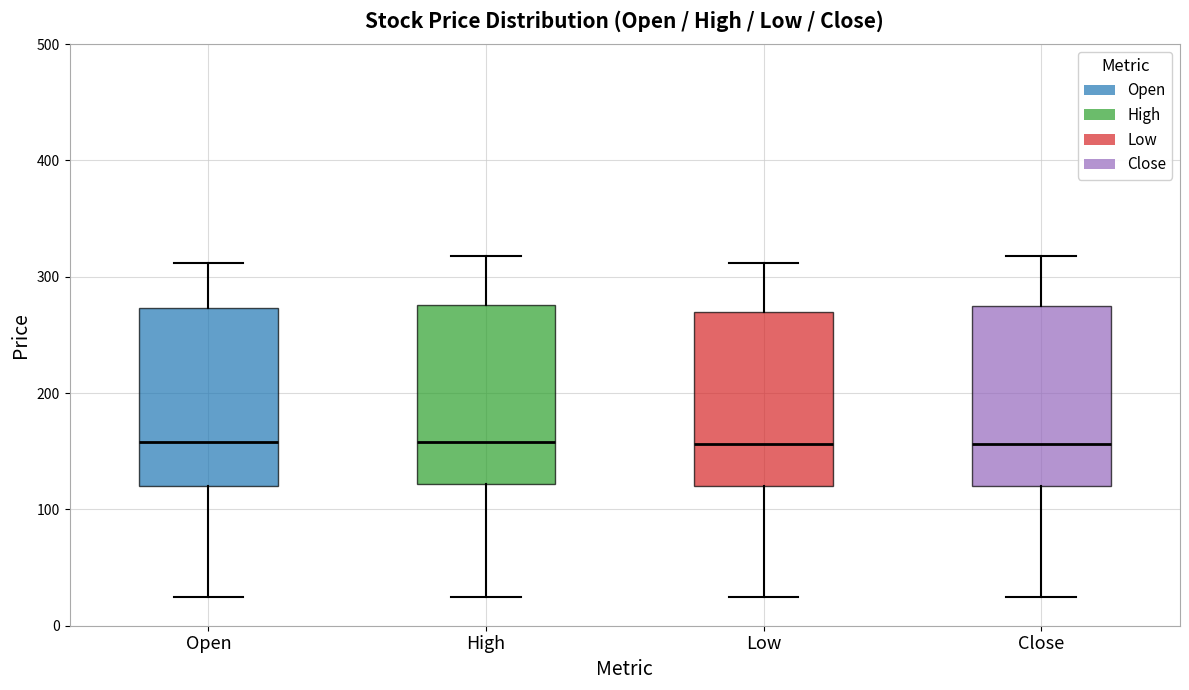

Reading left to right, read every box against the y-axis: the position of its median line, the range the box covers, and the ends of its whiskers. The values are not printed on the chart, so give them approximately, as read against the axis.

Open: median 160, box 120 to 270, whiskers 30 to 310
High: median 160, box 120 to 280, whiskers 30 to 320
Low: median 160, box 120 to 270, whiskers 30 to 310
Close: median 160, box 120 to 270, whiskers 30 to 320